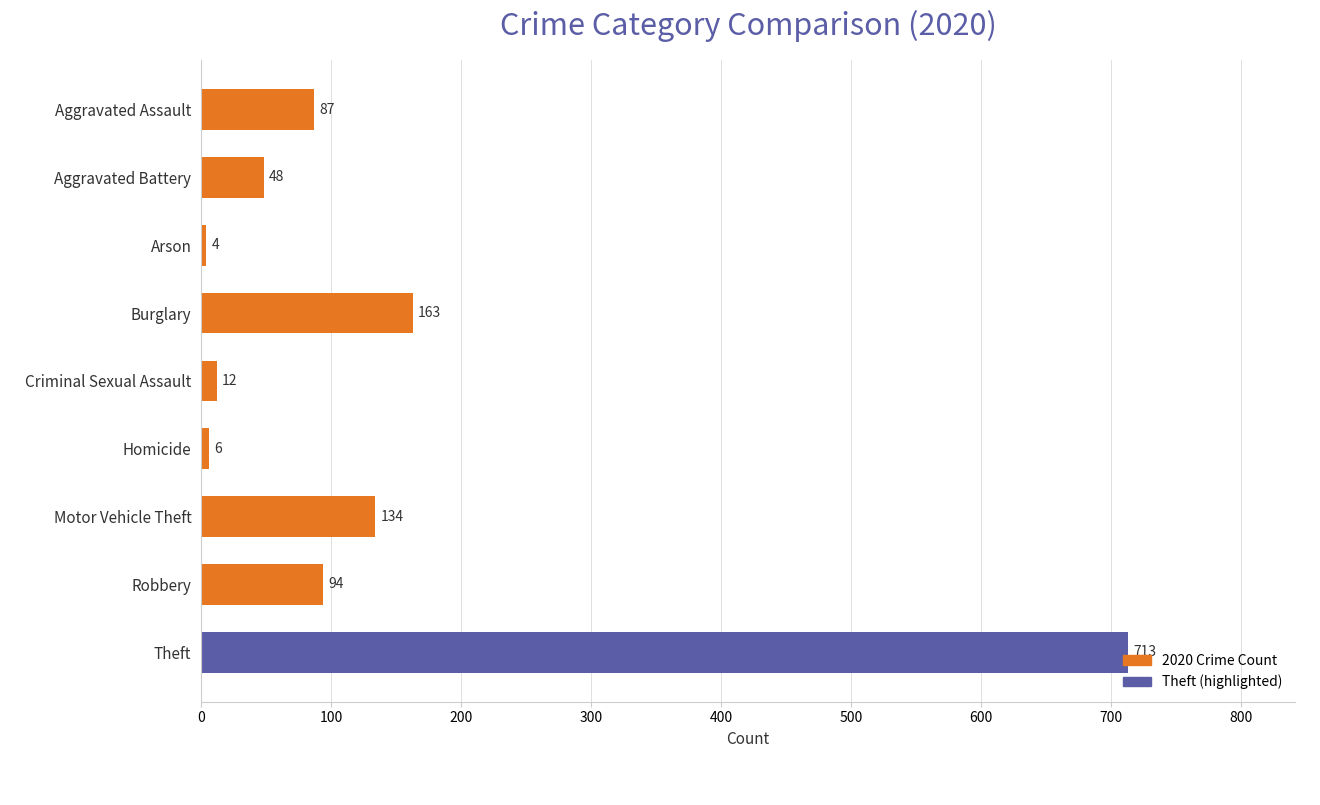

At which category does the chart reach its peak across all series?

Theft